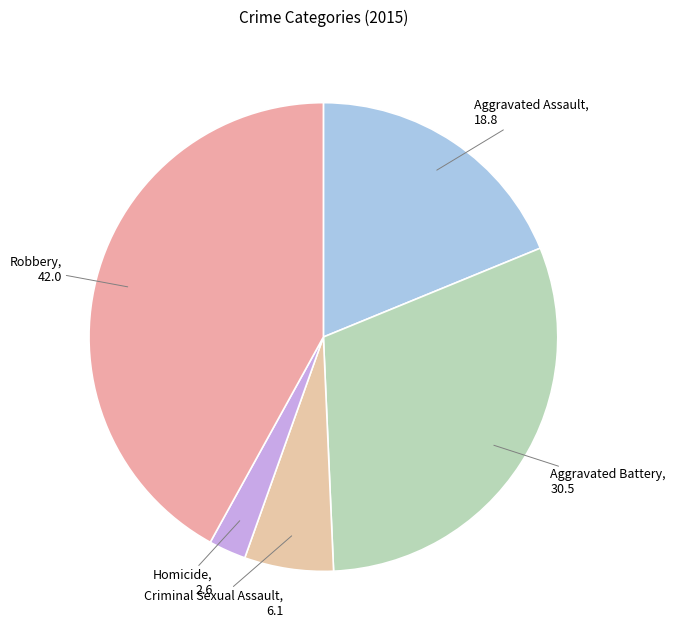

What is the smallest slice in the pie chart?

Homicide